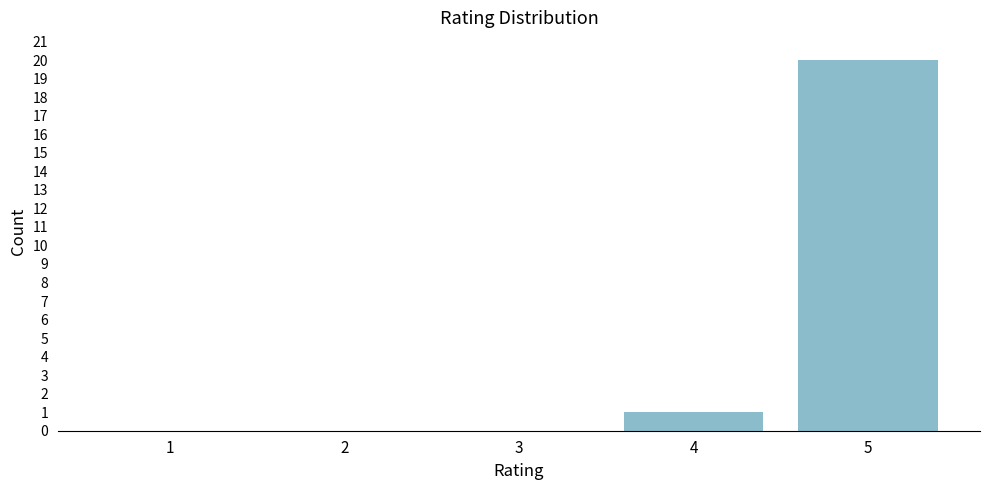

Reading right to left, extract all data points from this chart.

5=20	4=1	3=0	2=0	1=0